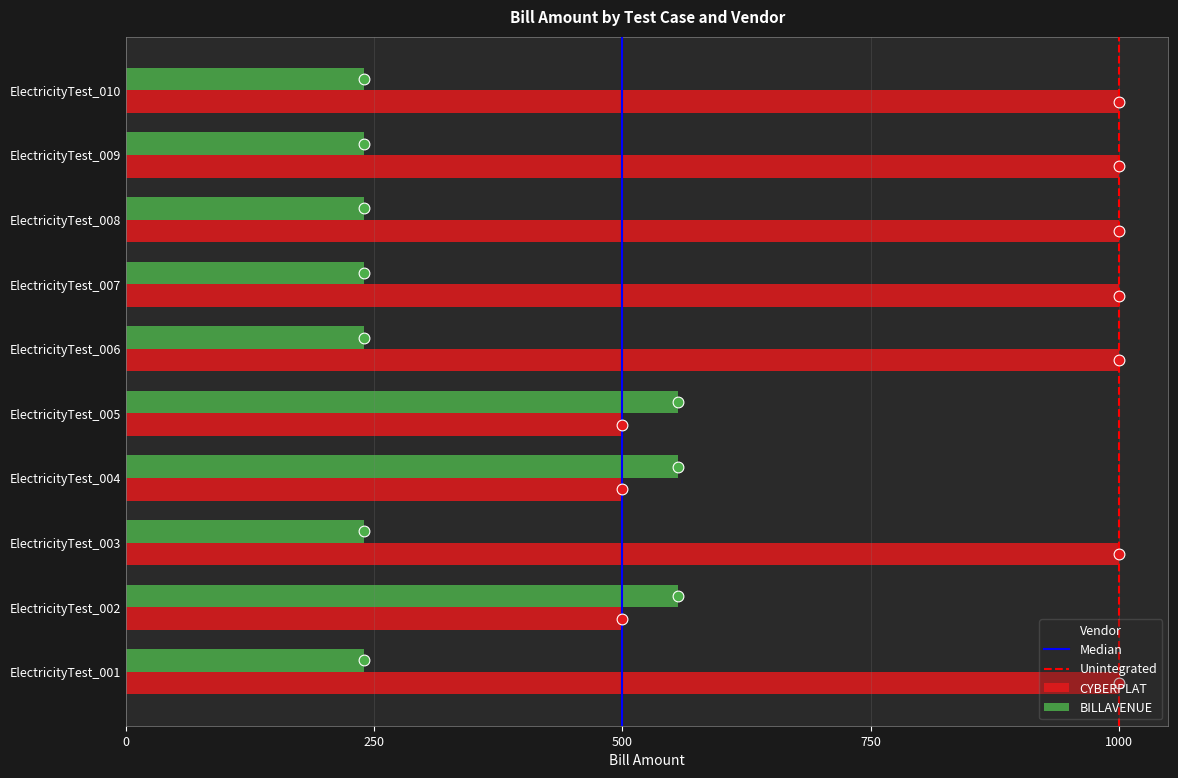

Which series contains the lowest Y value?

BILLAVENUE